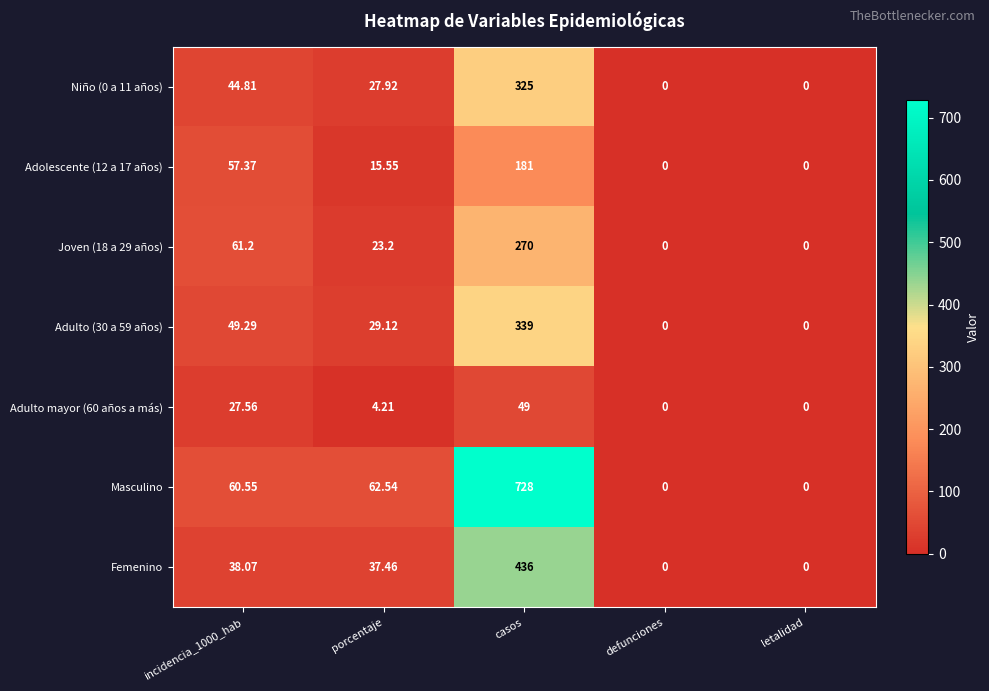

How many values in Femenino are above zero?

3